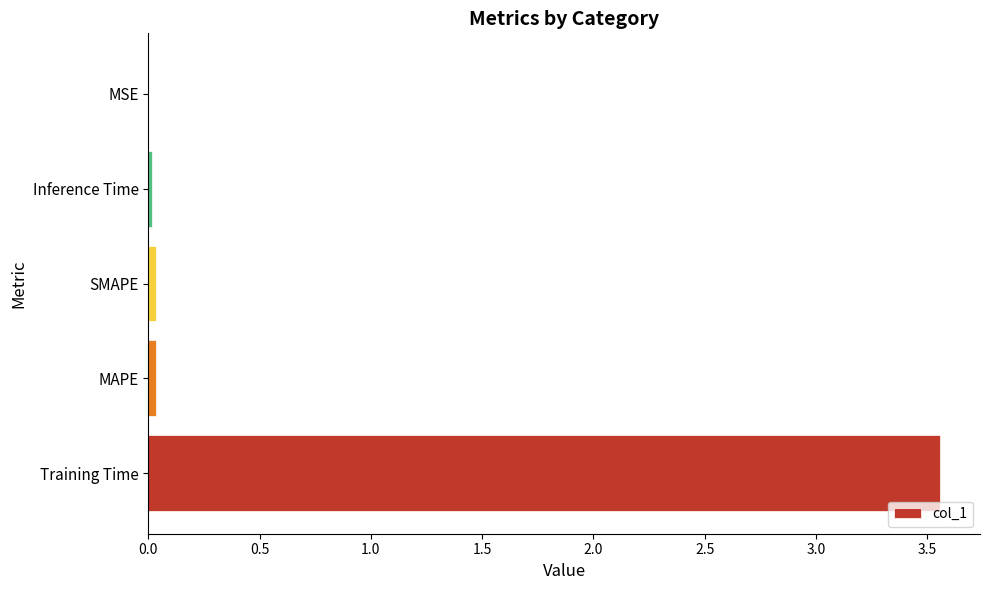

Is it true that the value at MAPE is 0.0?

True